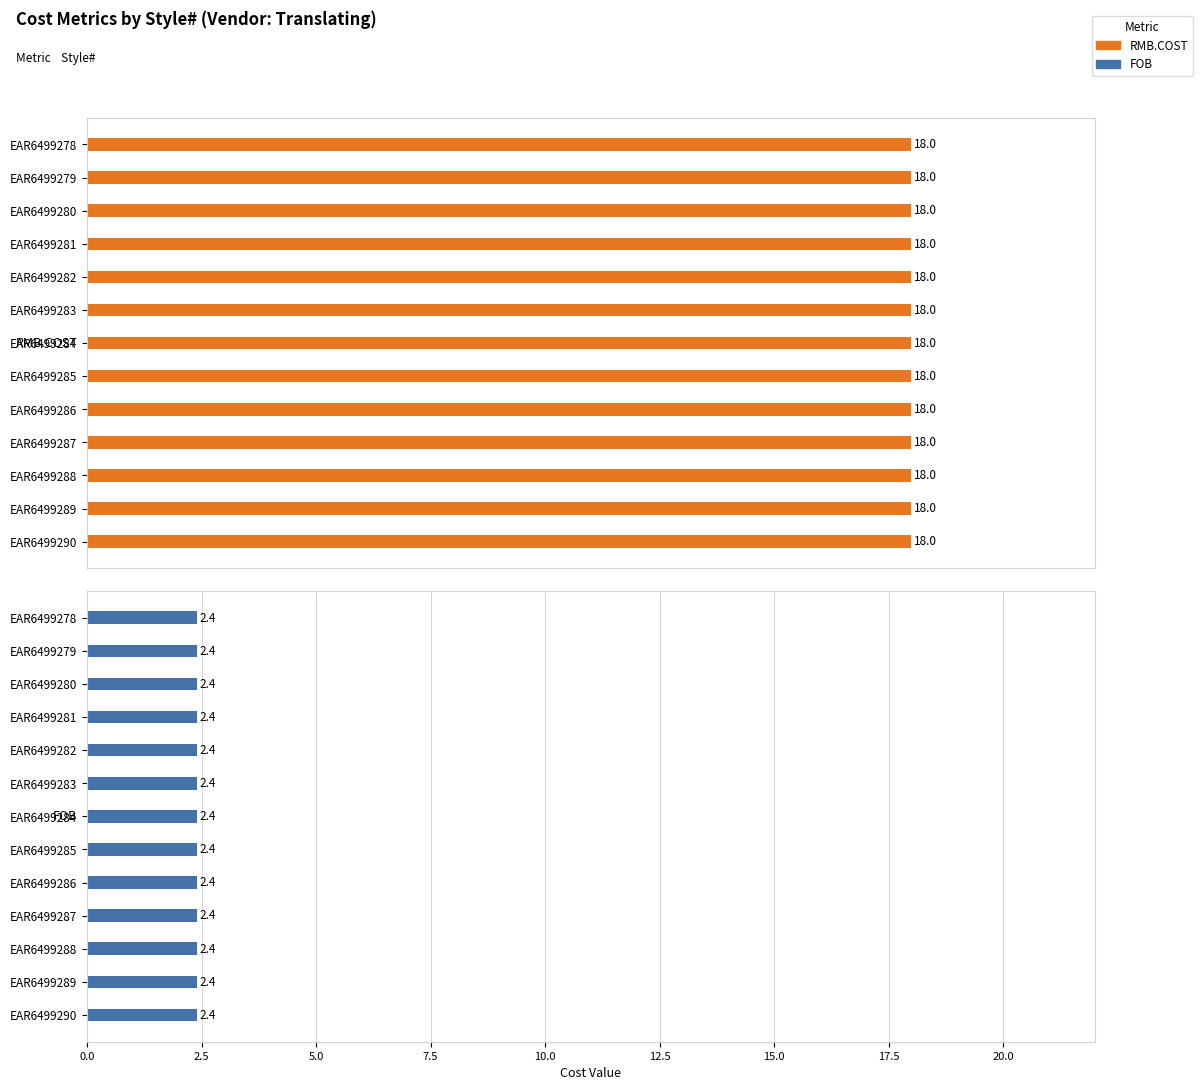

What is the sum of the FOB values at EAR6499281 and EAR6499279?

4.8